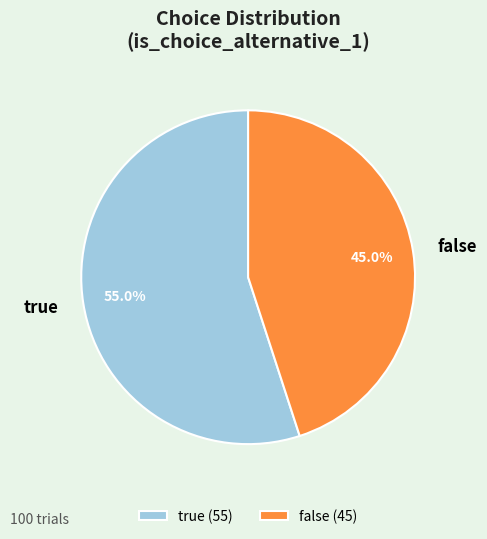

Rank the categories by value from lowest to highest.

false, true